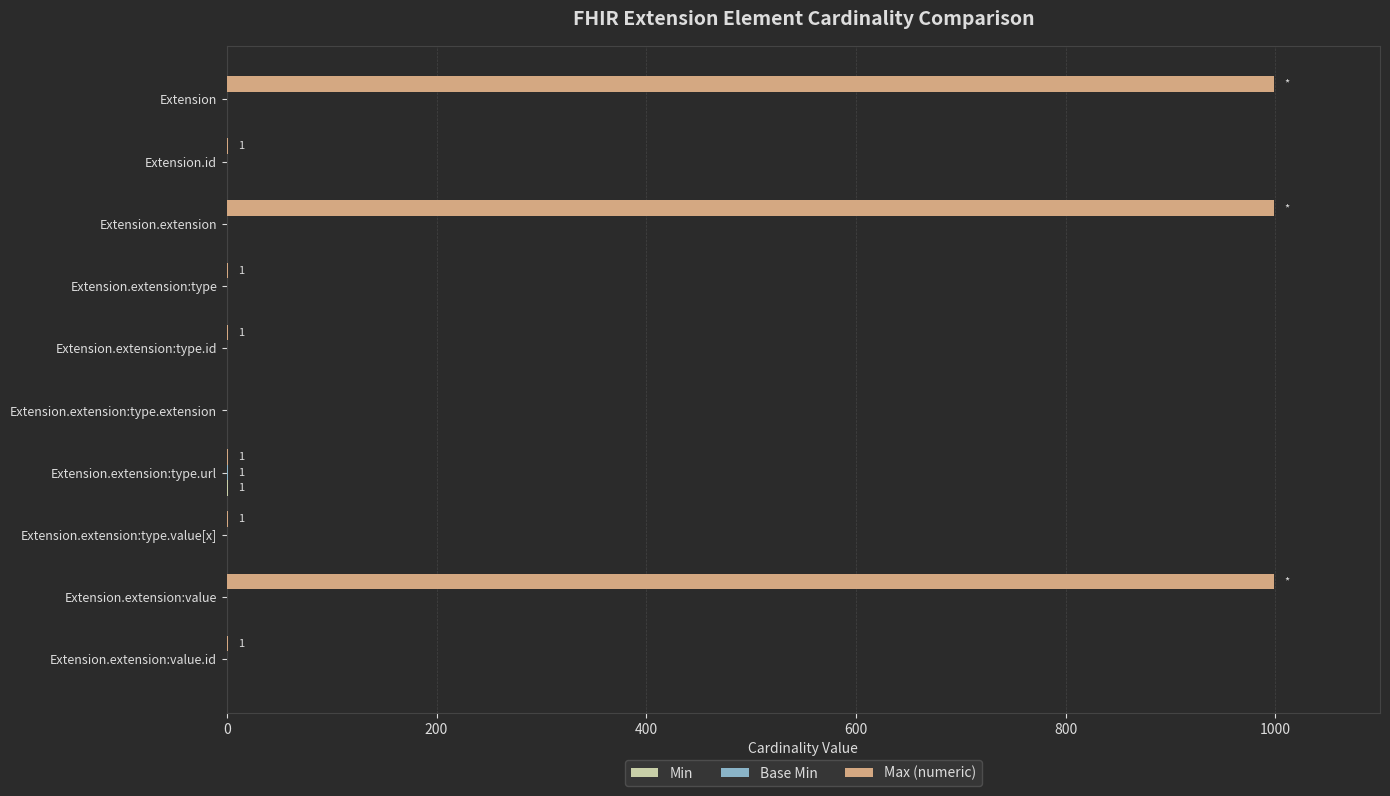

Which series changed the most between Extension.extension:type.extension and Extension.extension:value?

Max (numeric)